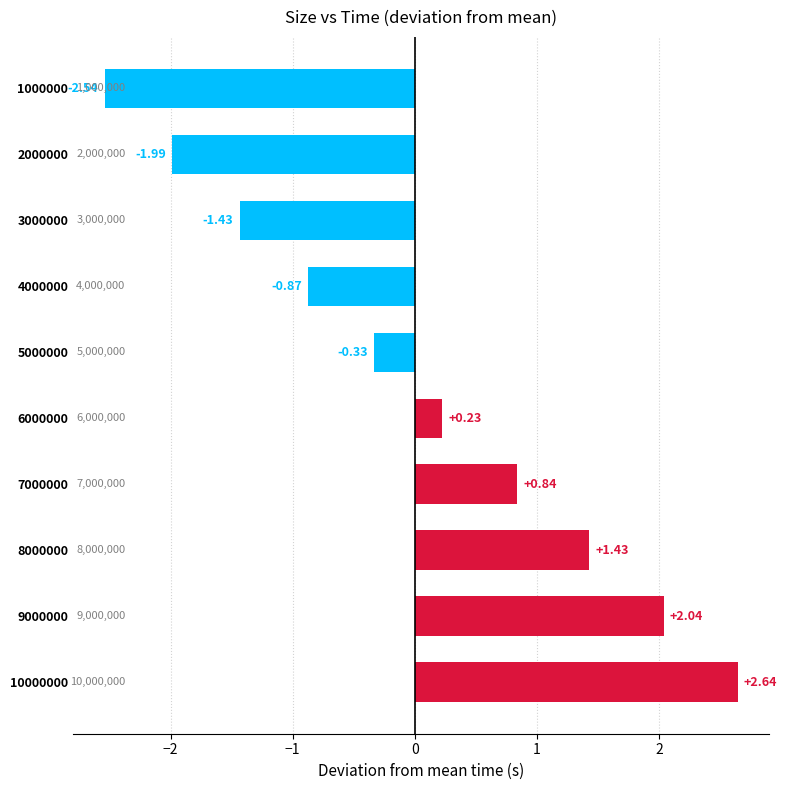

How many negative values are there?

5